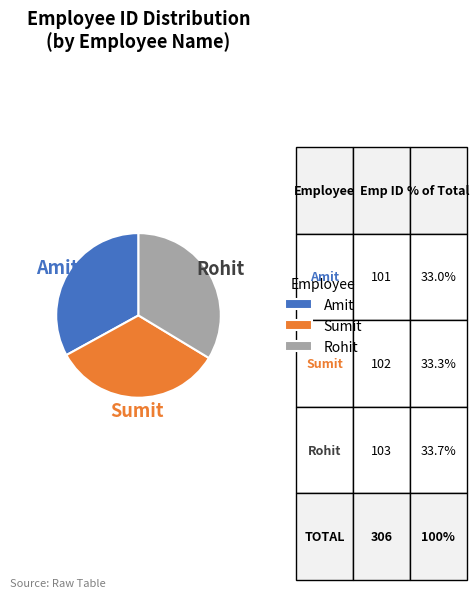

Does any single category account for the majority?

No